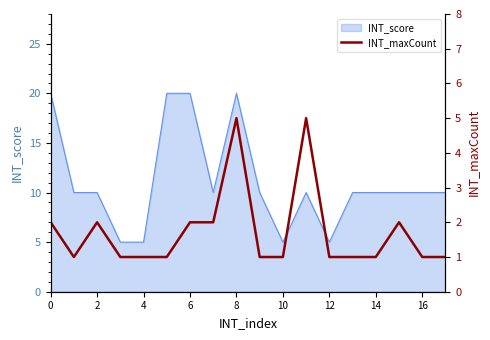

What is the approximate value of INT_score at 2?

10